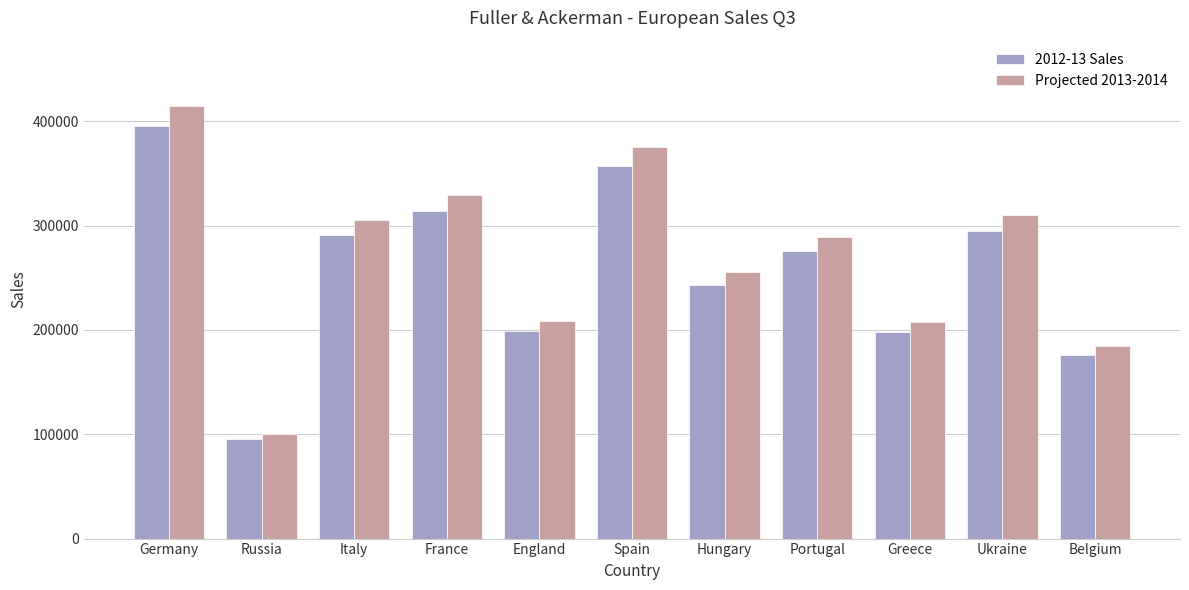

Read the Projected 2013-2014 value at France.

329336.7